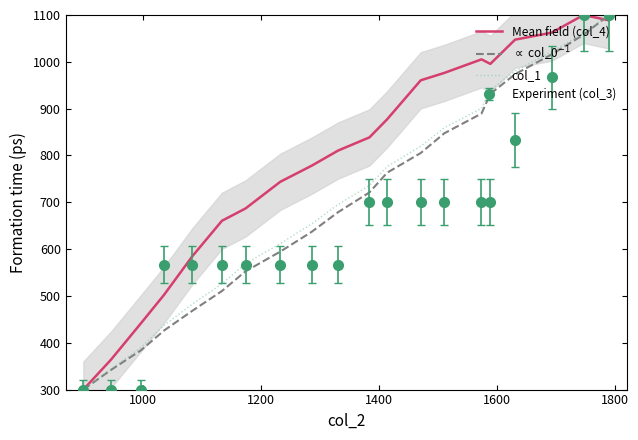

True or false: $\propto$ col_0$^{-1}$ has more than 2 points higher than both neighbors.

False